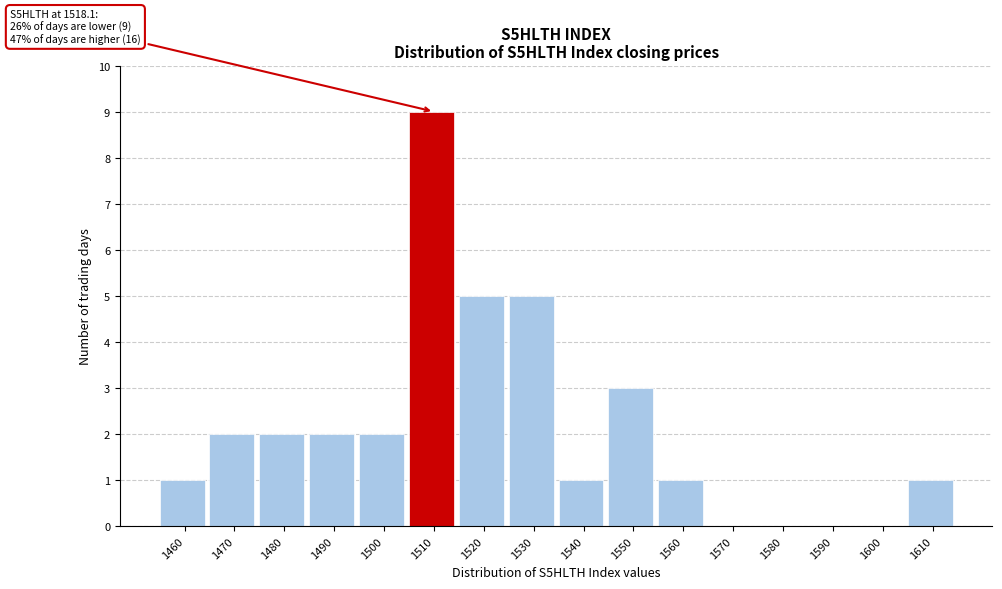

Reading left to right, what are all the values shown in this chart?

1460=1	1470=2	1480=2	1490=2	1500=2	1510=9	1520=5	1530=5	1540=1	1550=3	1560=1	1570=0	1580=0	1590=0	1600=0	1610=1